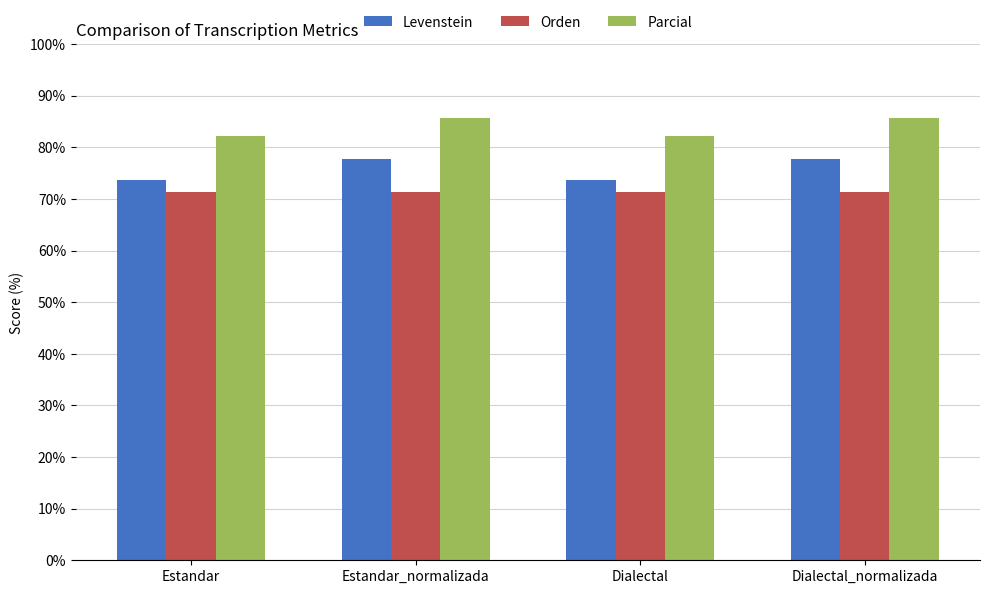

What is the minimum value for Parcial?

82.2